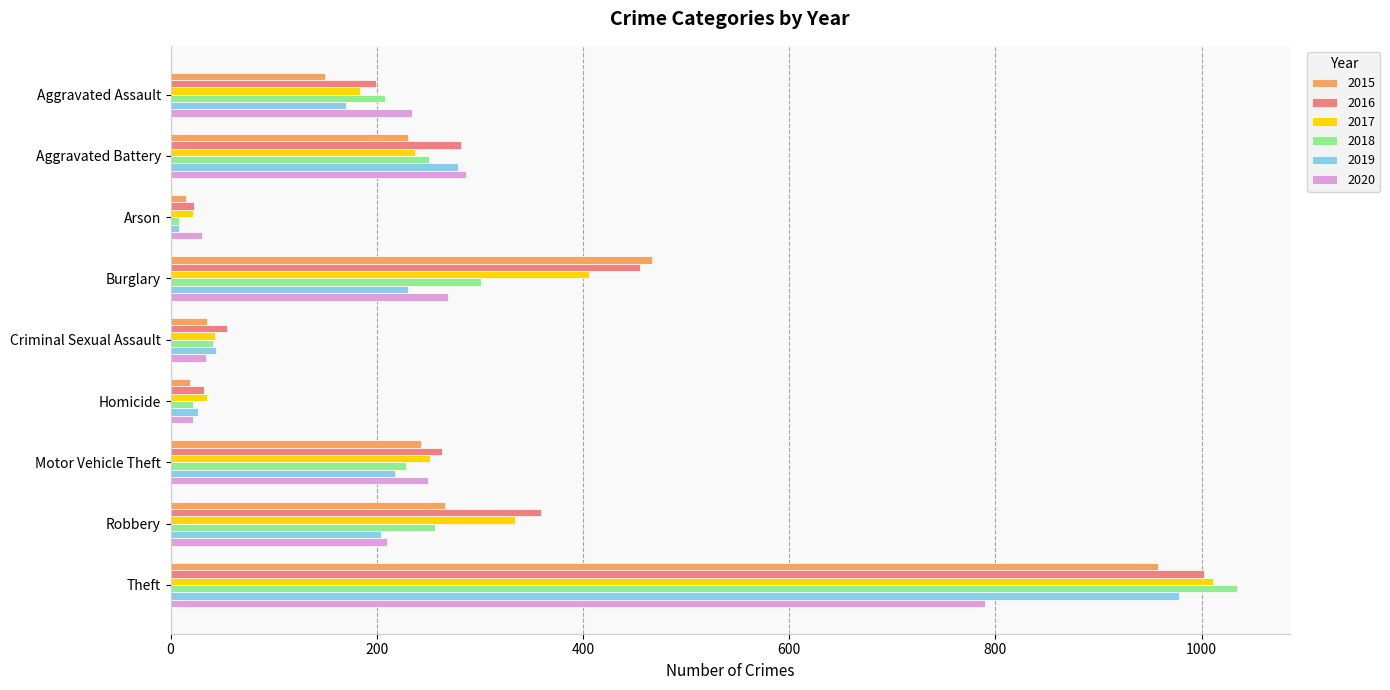

What are all the series names shown in the legend?

2015, 2016, 2017, 2018, 2019, 2020